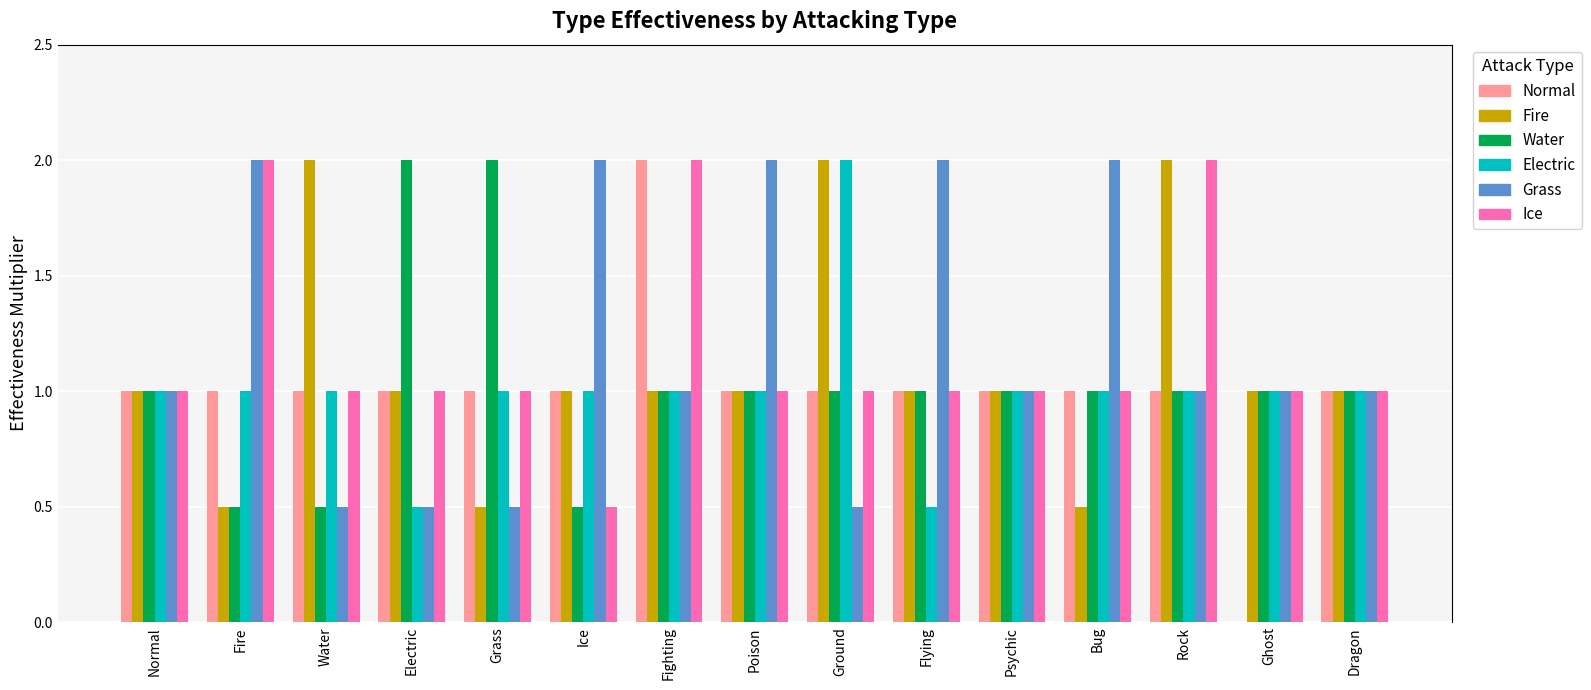

Does the chart contain stacked bars?

No